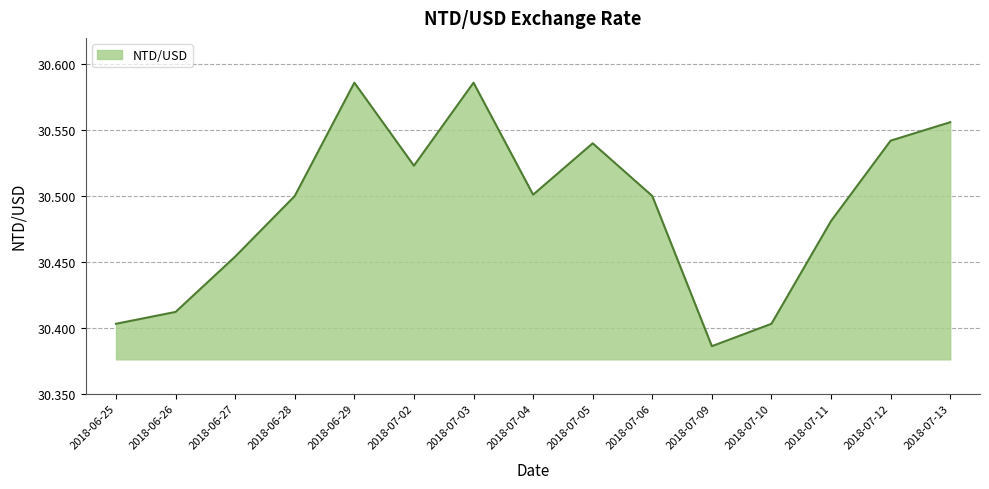

Which has a higher value, 2018-07-10 or 2018-07-04?

2018-07-04